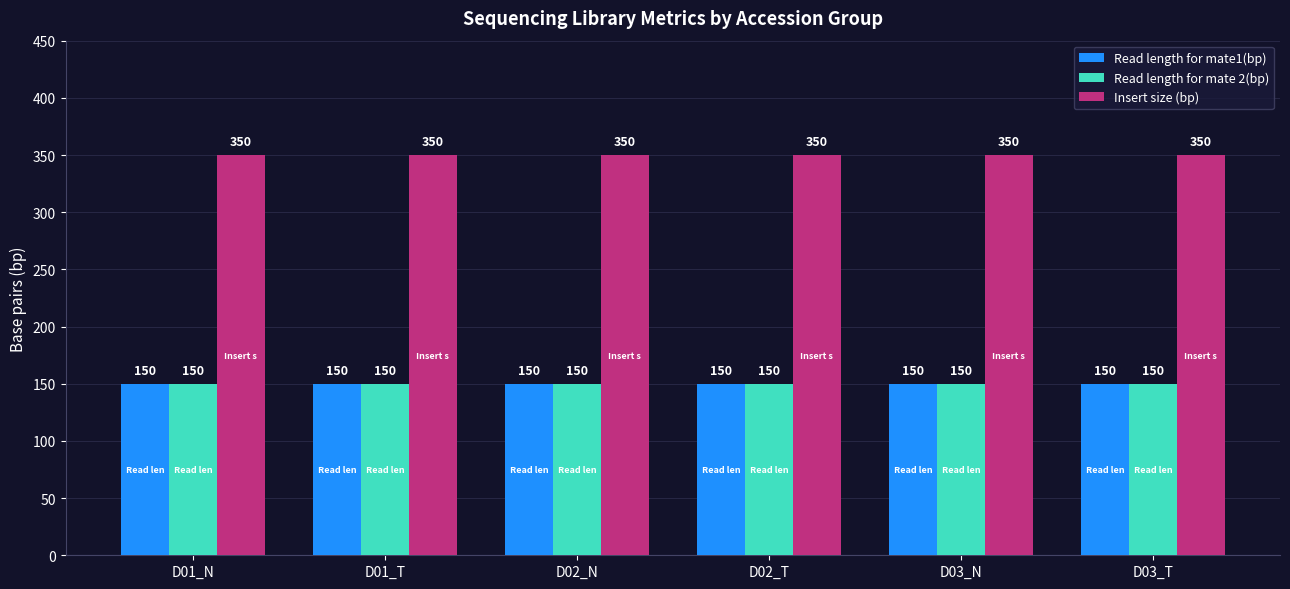

What is the maximum value for Read length for mate 2(bp)?

150